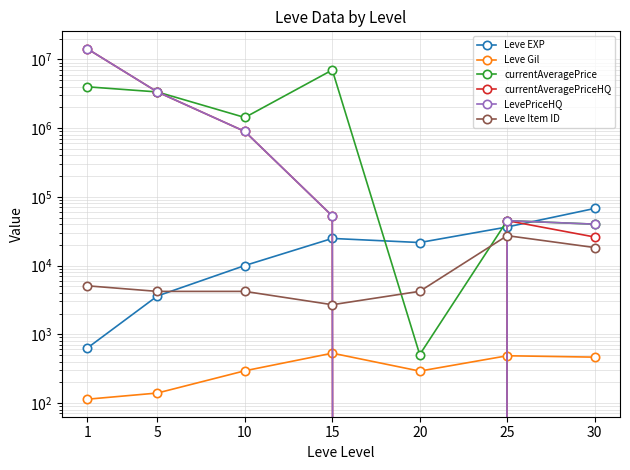

In currentAveragePriceHQ, how many points are higher than both neighbors (excluding endpoints)?

1